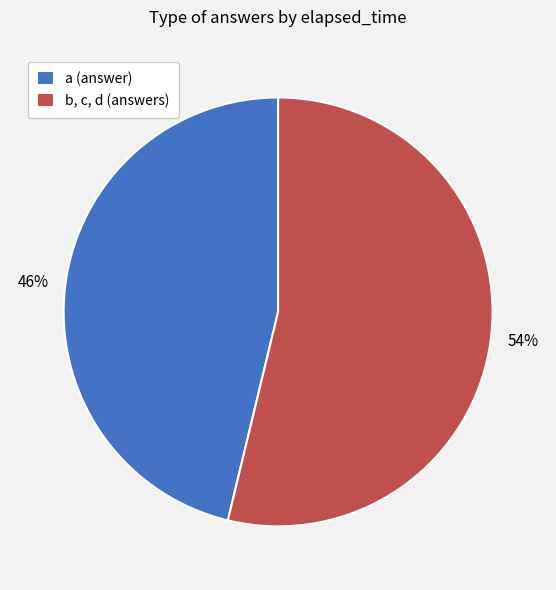

Between b, c, d (answers) and a (answer), which is larger?

b, c, d (answers)